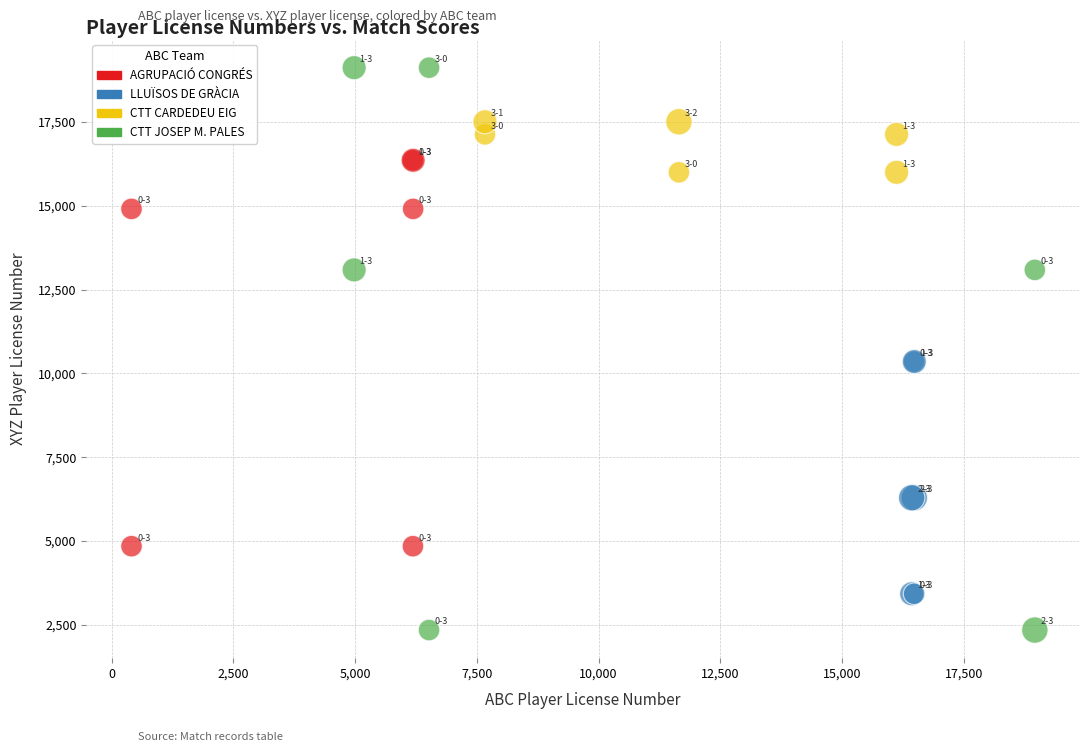

Which series reaches the minimum Y coordinate?

CTT JOSEP M. PALES